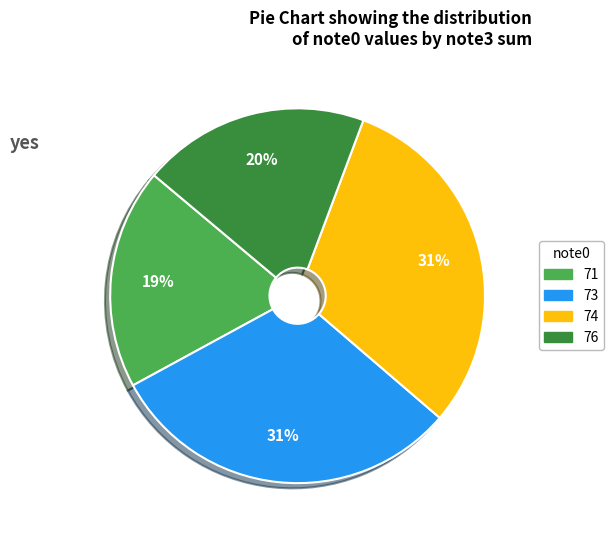

Is the sum of 76 and 71 greater than half?

No